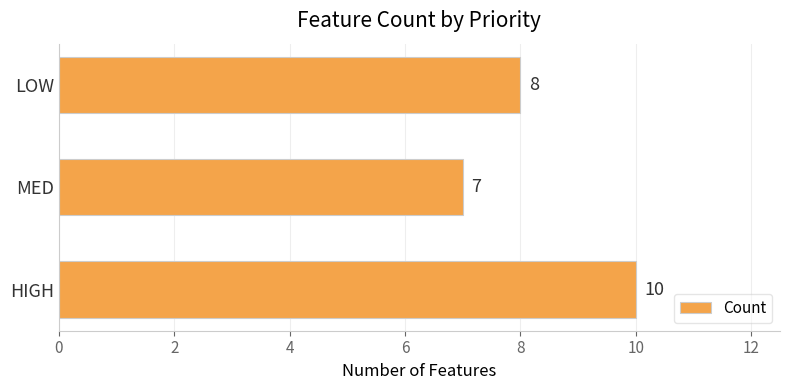

What is the sum of all values?

25